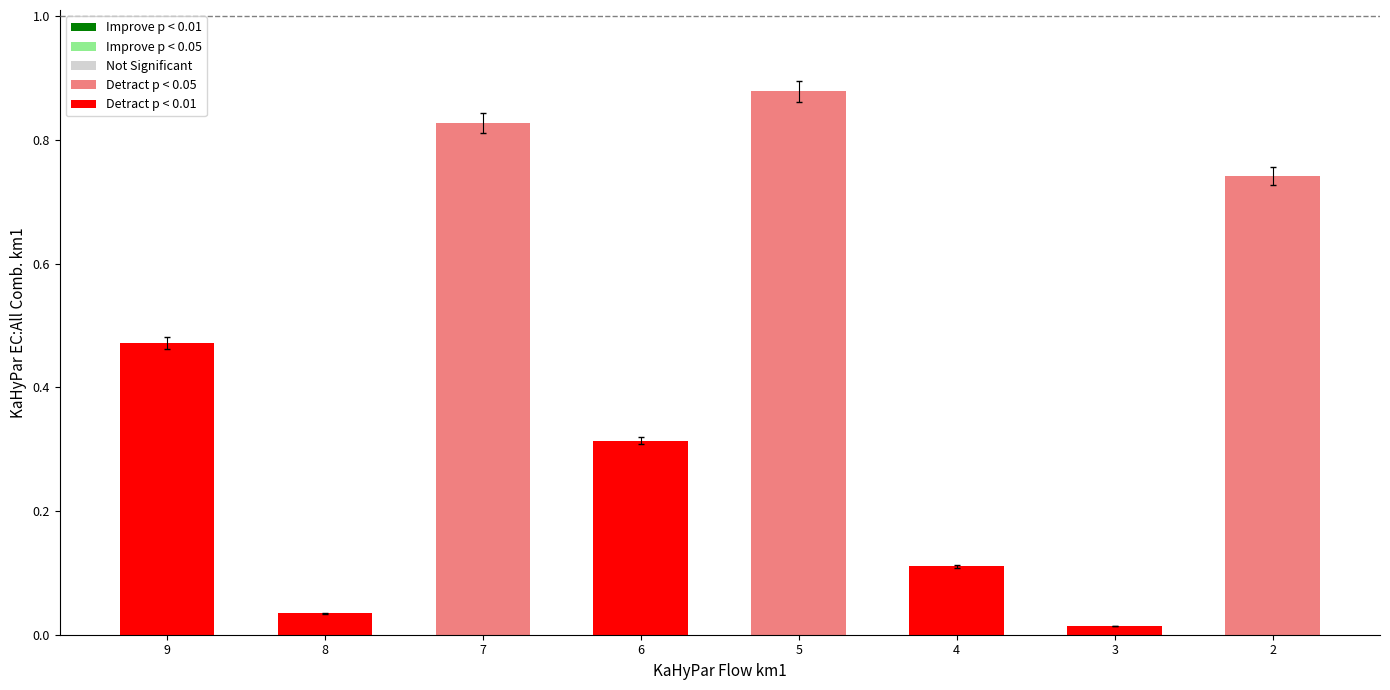

What is the greatest value displayed?

0.9